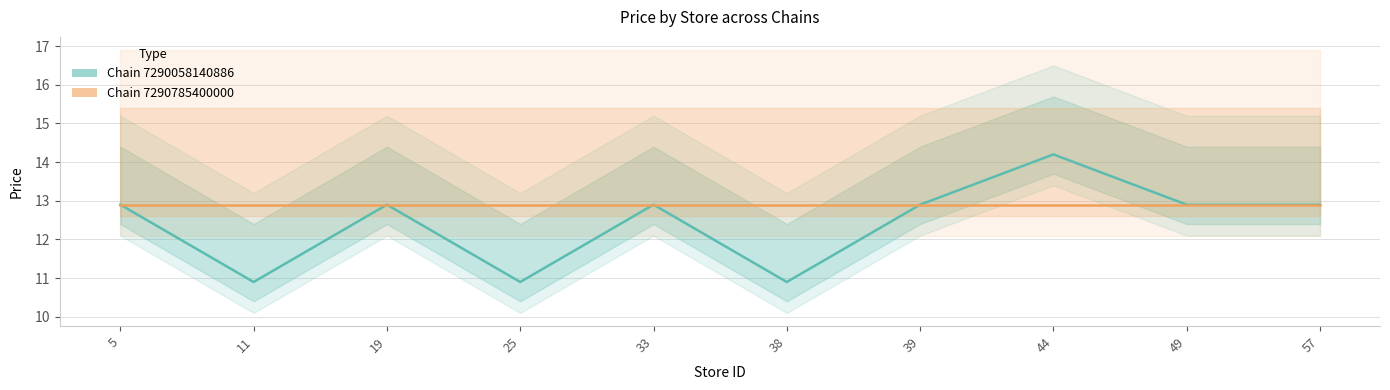

At which label does Chain 7290785400000 reach its peak?

5